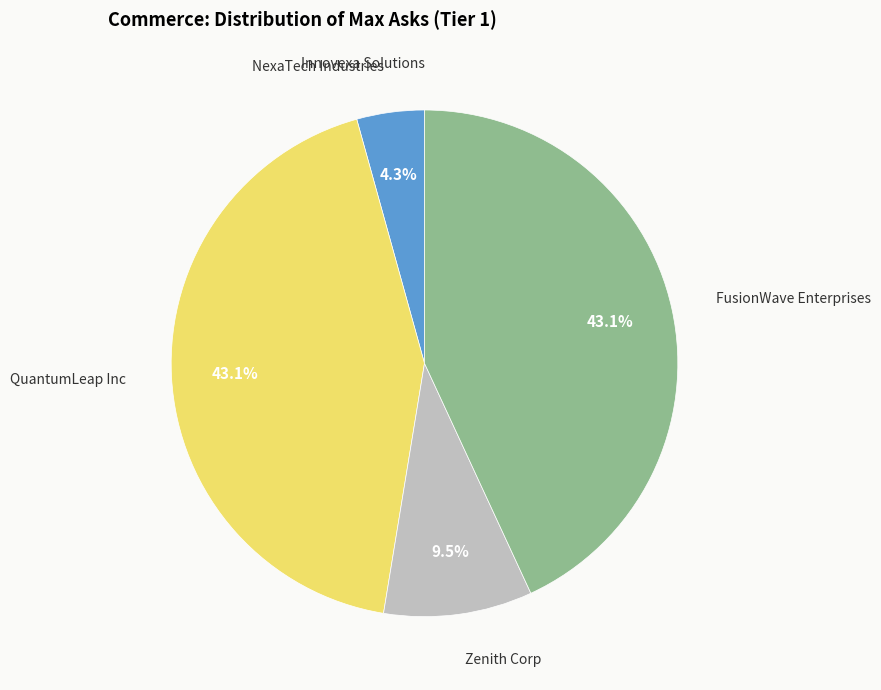

To the nearest percent, what is the difference between the largest and smallest slice percentages?

43%